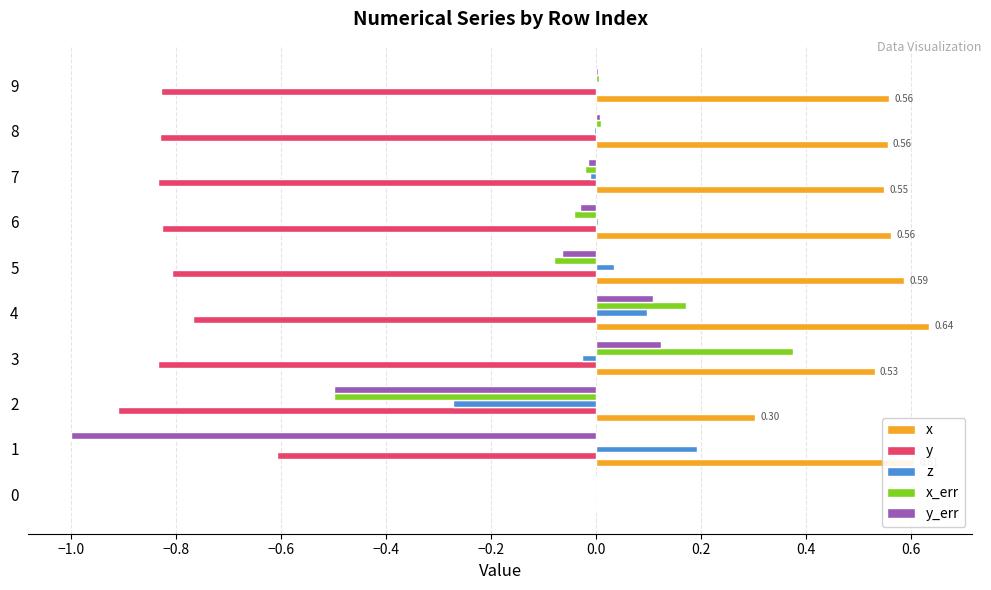

What is the sum of all x values?

4.9